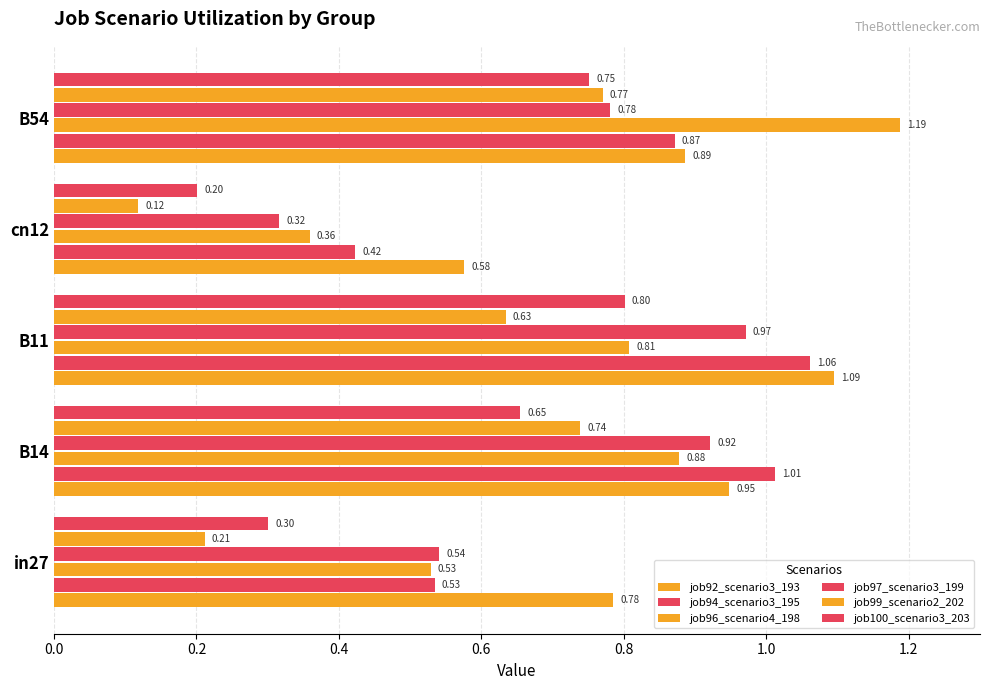

How many data points does each series have?

5